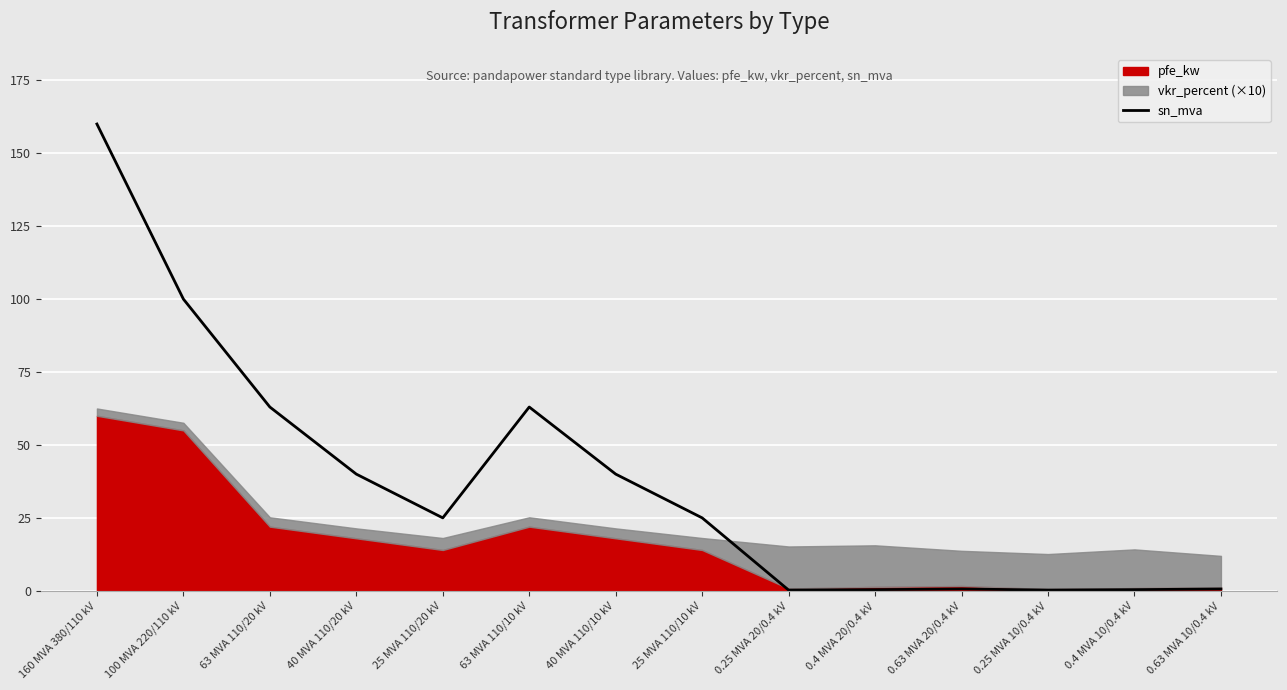

Which label corresponds to the smallest value in the chart?

0.25 MVA 20/0.4 kV